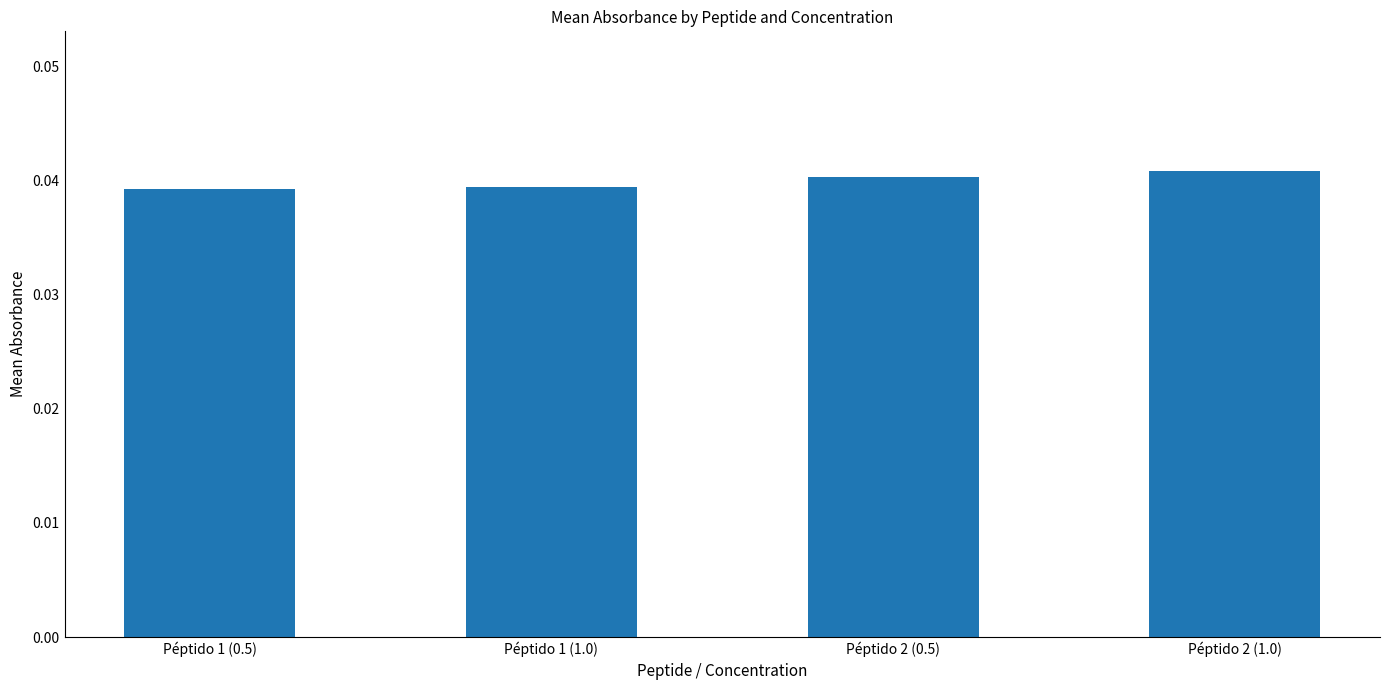

The value at Péptido 1 (0.5) is 0.1. True or false?

False